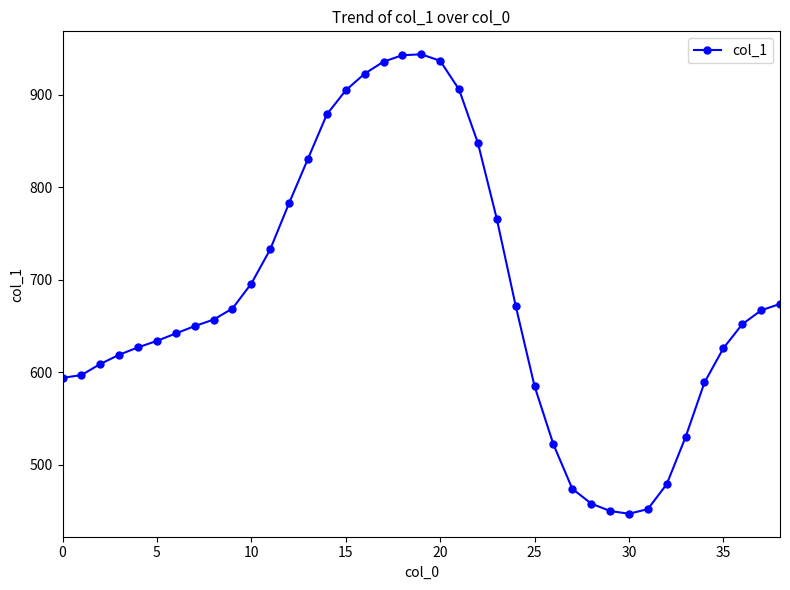

What is the difference between the maximum and minimum values?

497